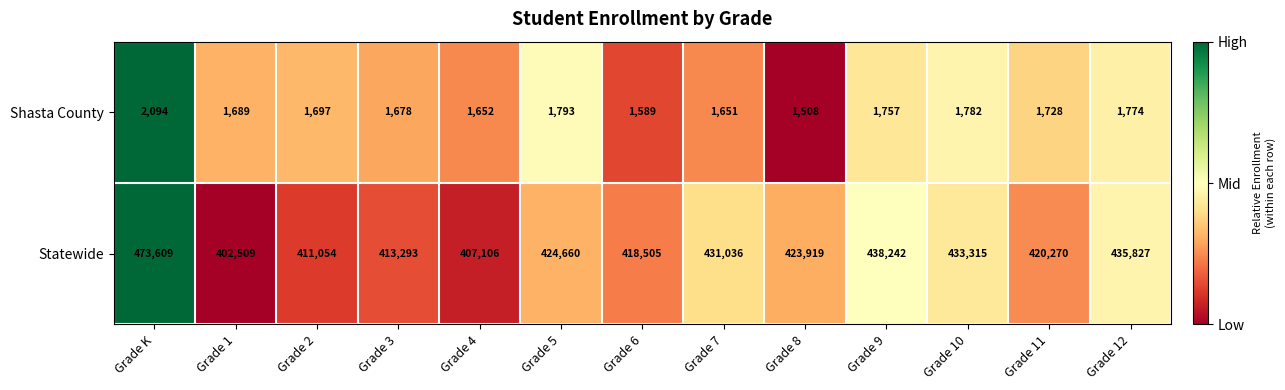

What is the average value of the Shasta County series?

1722